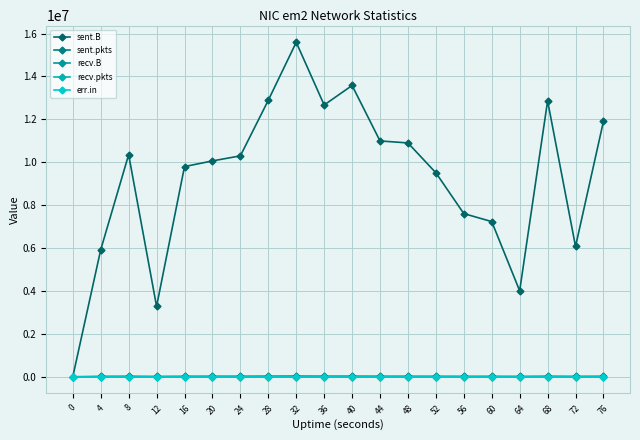

Is this an area chart (filled region under the line)?

No